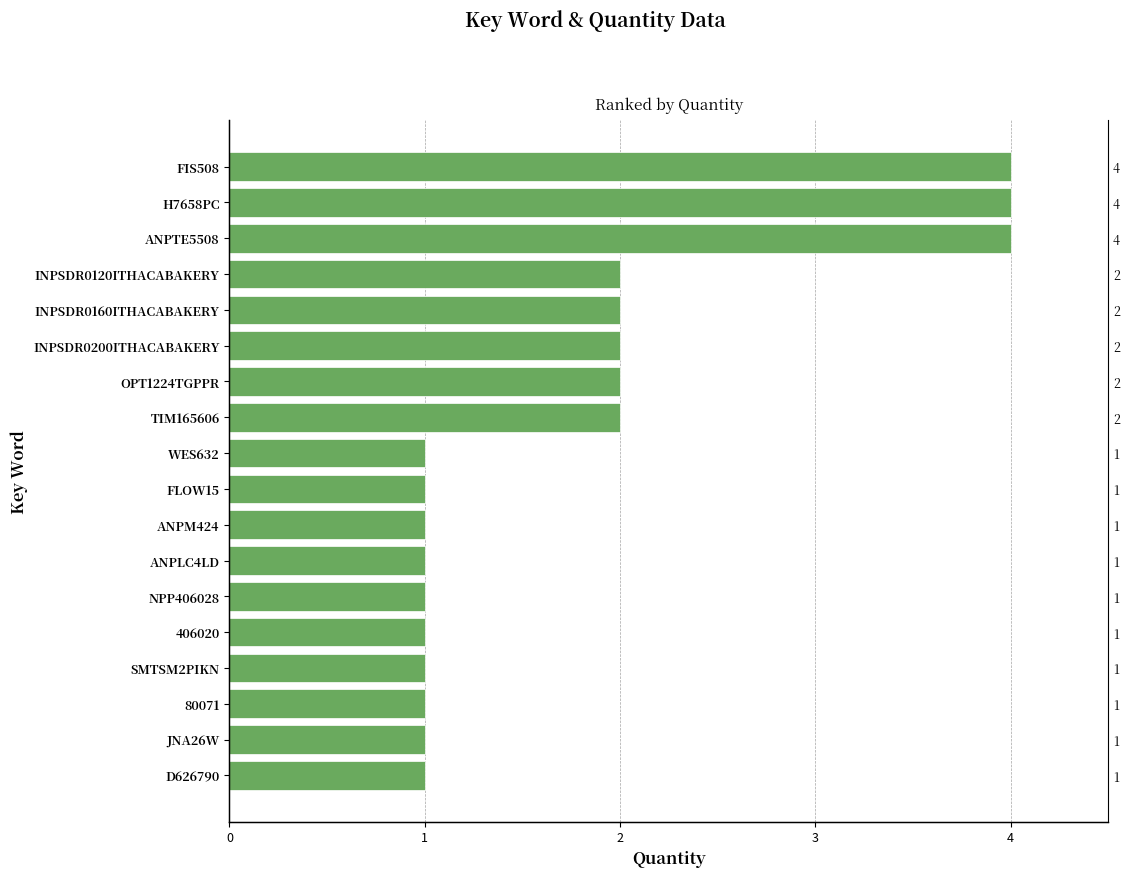

Reading left to right, transcribe all the data shown in this chart.

1	1	1	1	1	1	1	1	1	1	2	2	2	2	2	4	4	4